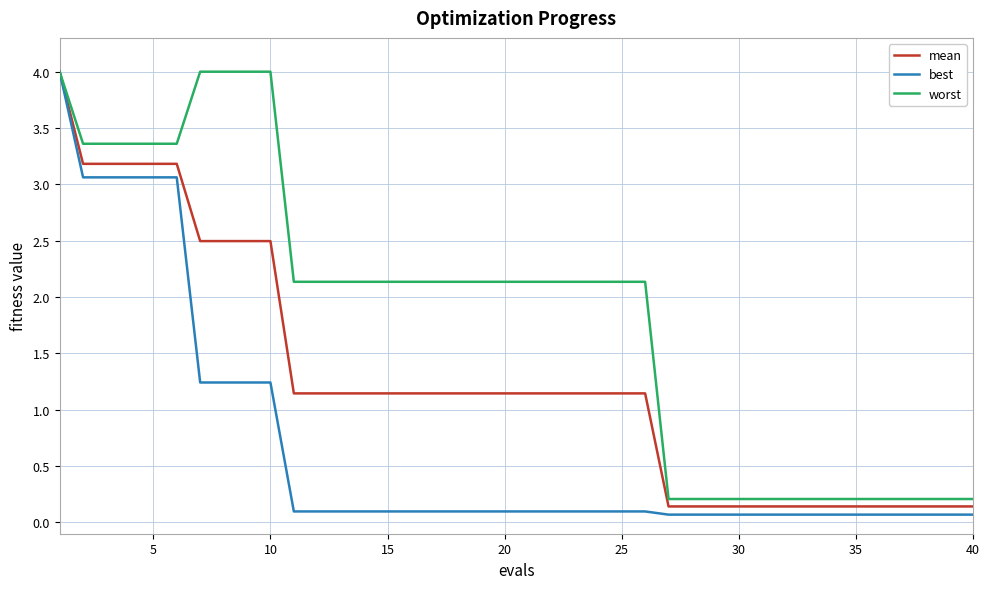

List the series in order of their overall mean, highest first.

worst, mean, best